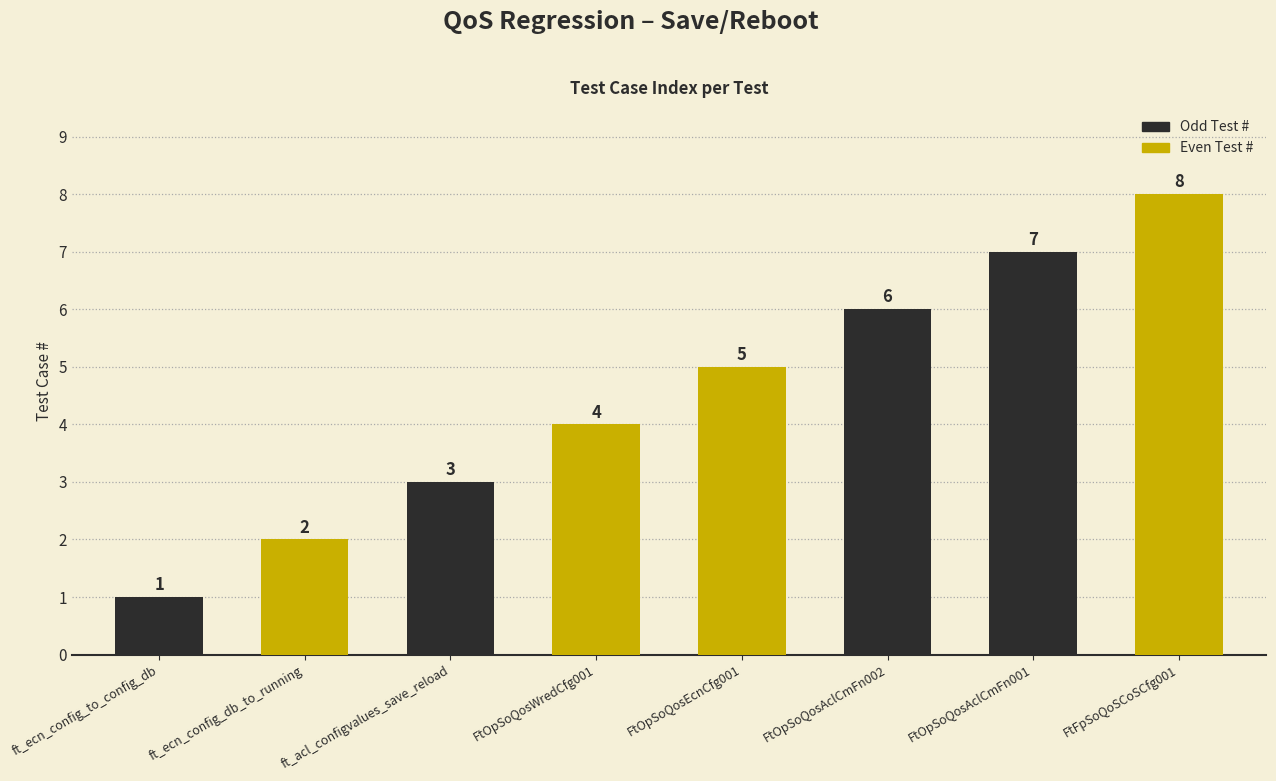

What is the change in value from FtOpSoQosEcnCfg001 to FtOpSoQosAclCmFn001?

+2